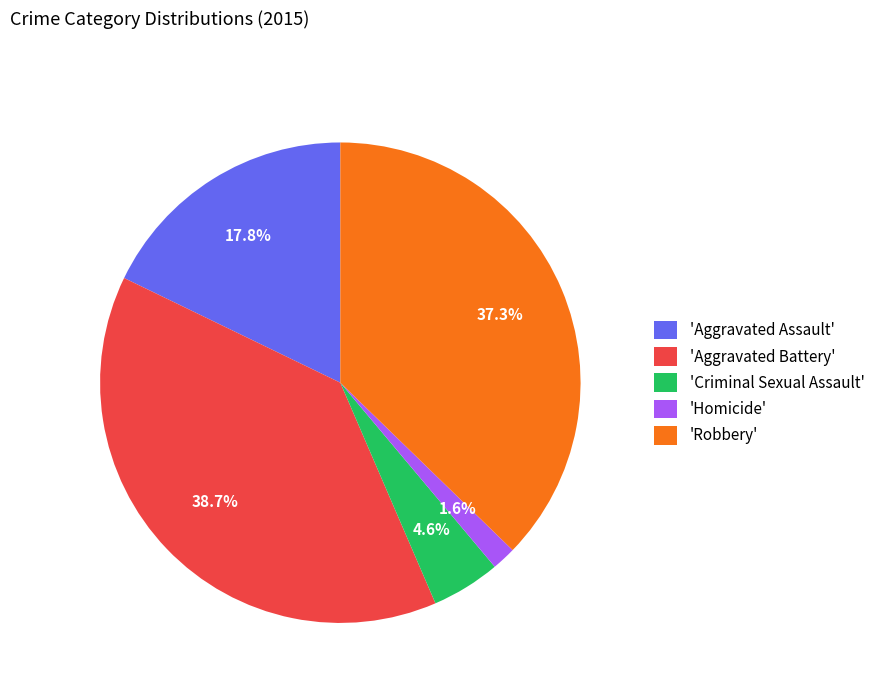

To the nearest percent, what is the average slice percentage?

20%